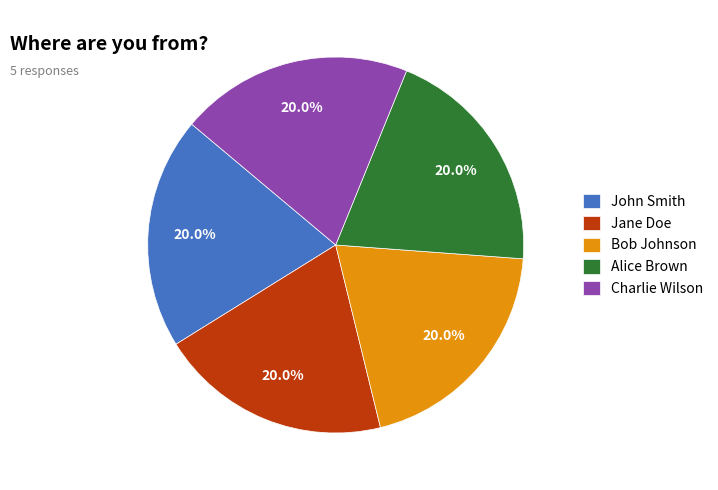

Is there a majority slice in this chart?

No